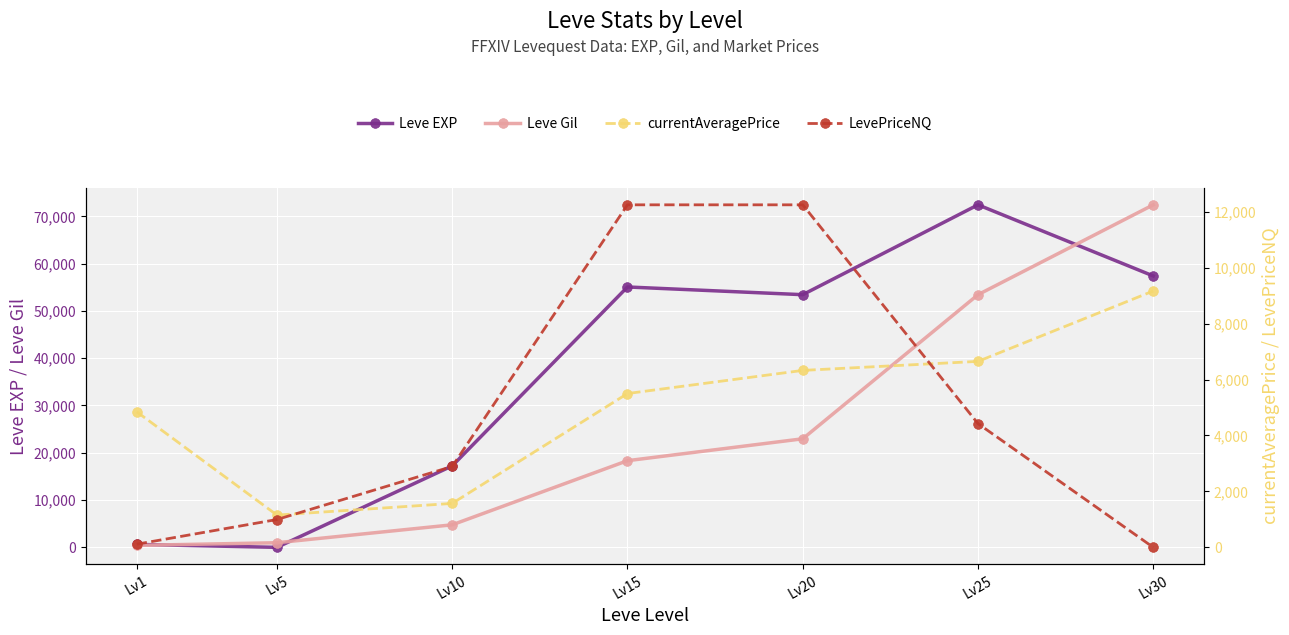

How many distinct data groups are displayed?

4